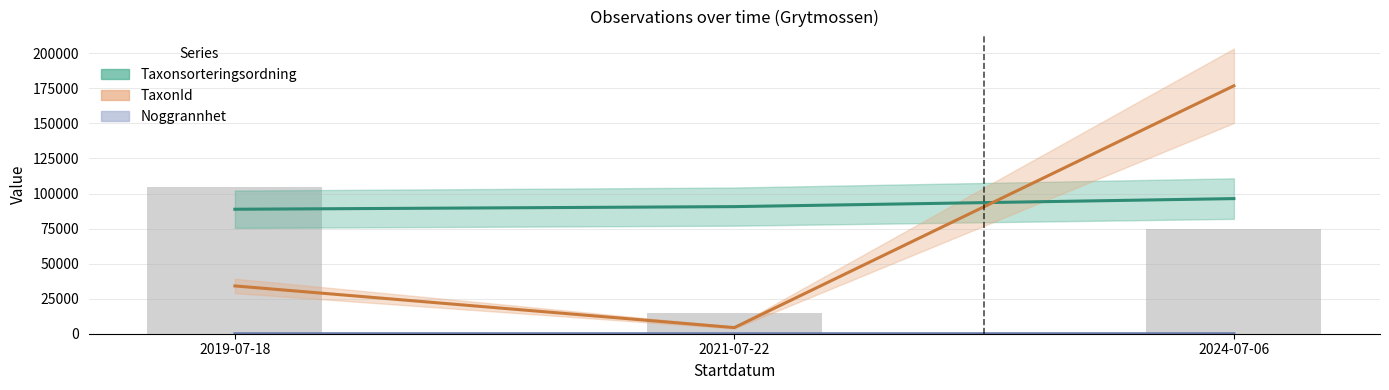

List the labels in order of Noggrannhet value, largest first.

2019-07-18, 2024-07-06, 2021-07-22